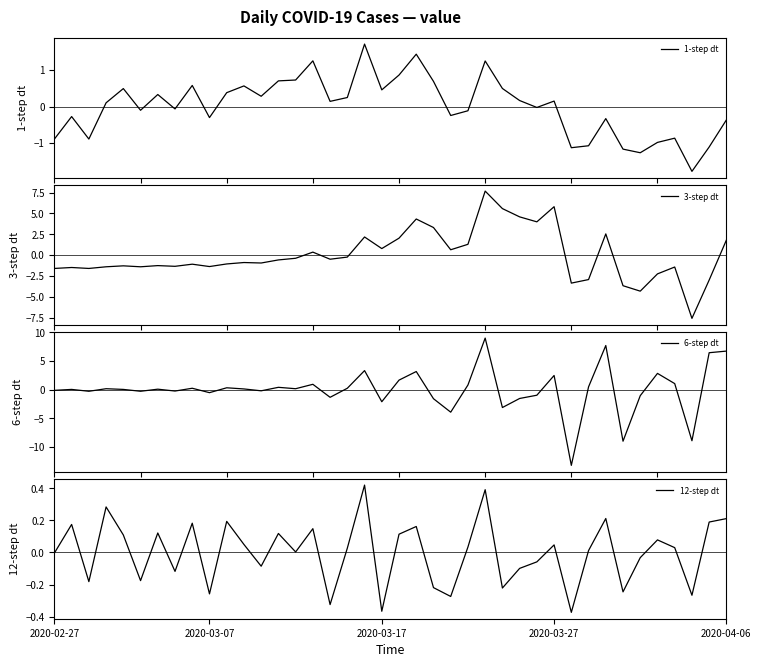

Is the value of 12-step dt at 30 greater than the value of 6-step dt at 34?

Yes